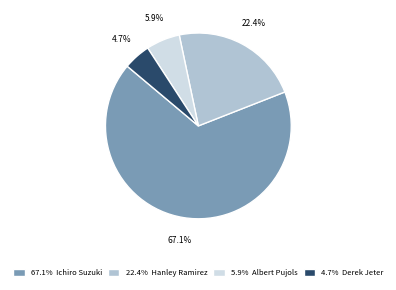

What percentage is NOT represented by 5.9% Albert Pujols?

94.1%